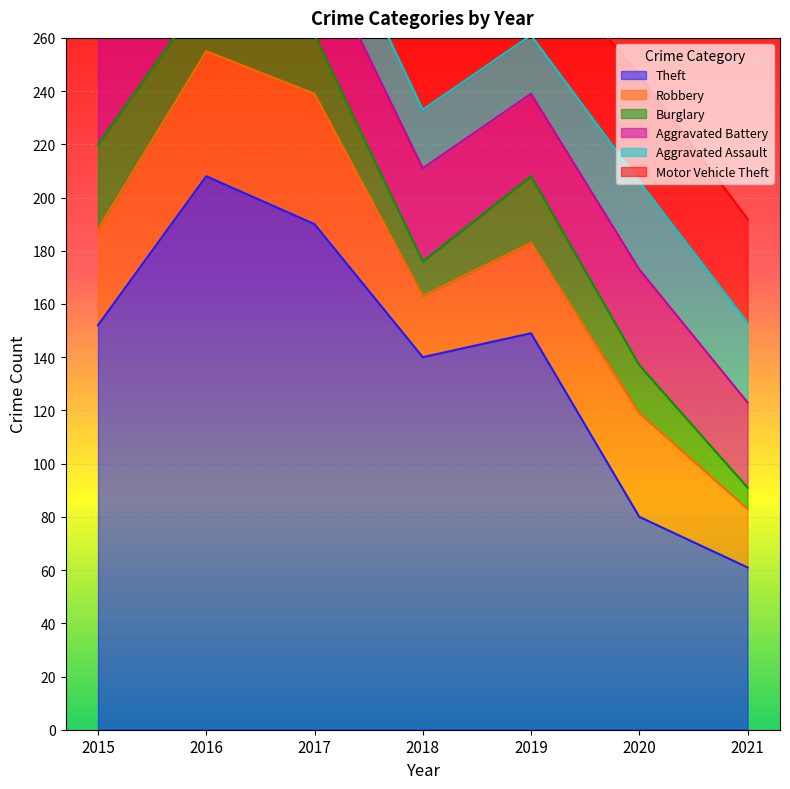

Which category has the lowest value in the Burglary series?

2021